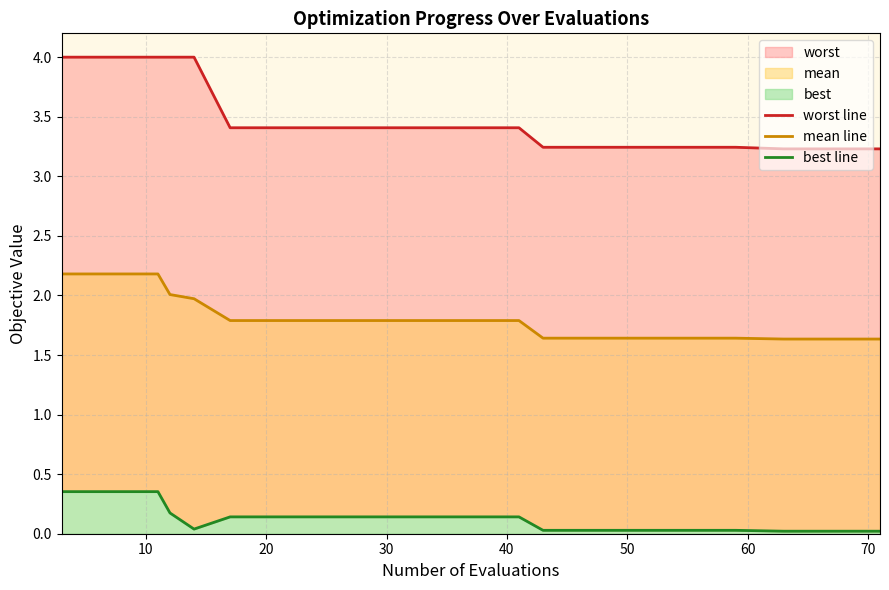

Does the chart have visible grid lines?

Yes